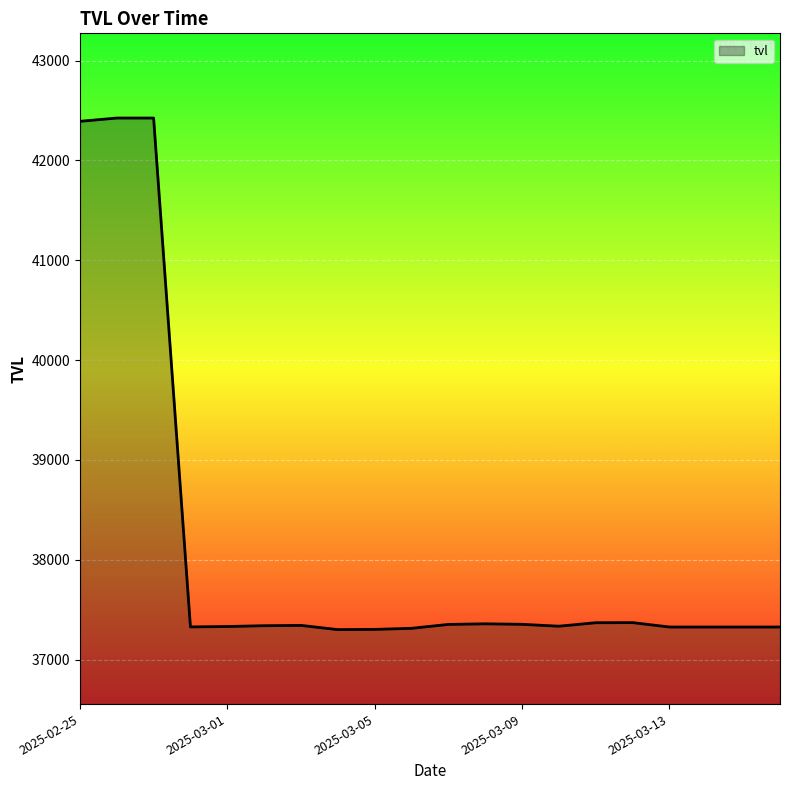

What is the sum of all values?

761953